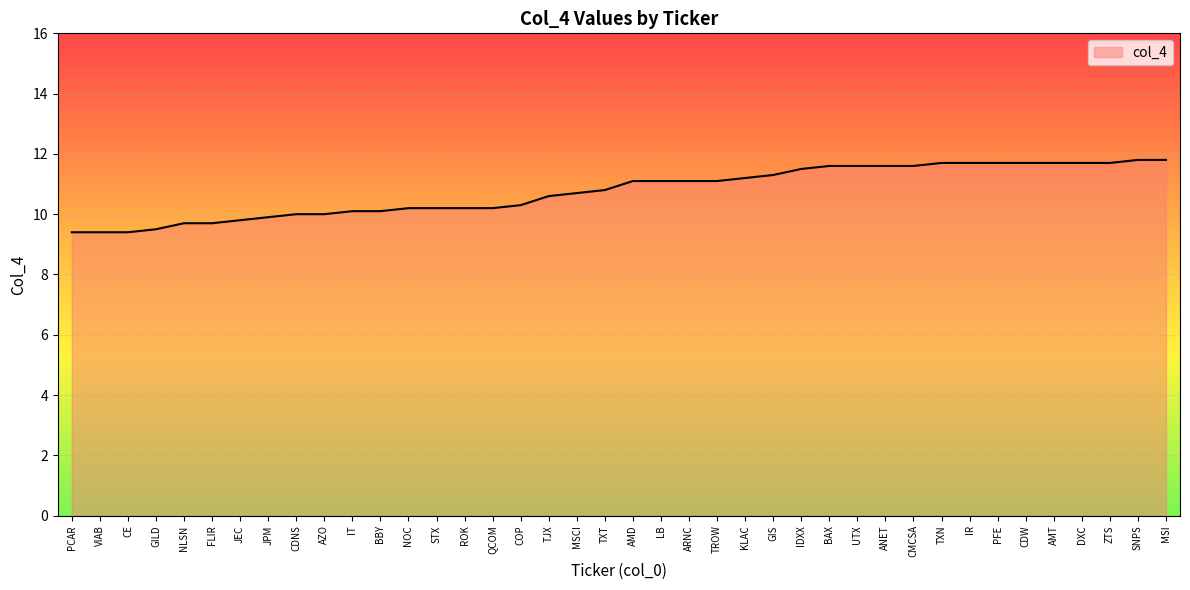

Read the value at FLIR.

9.7